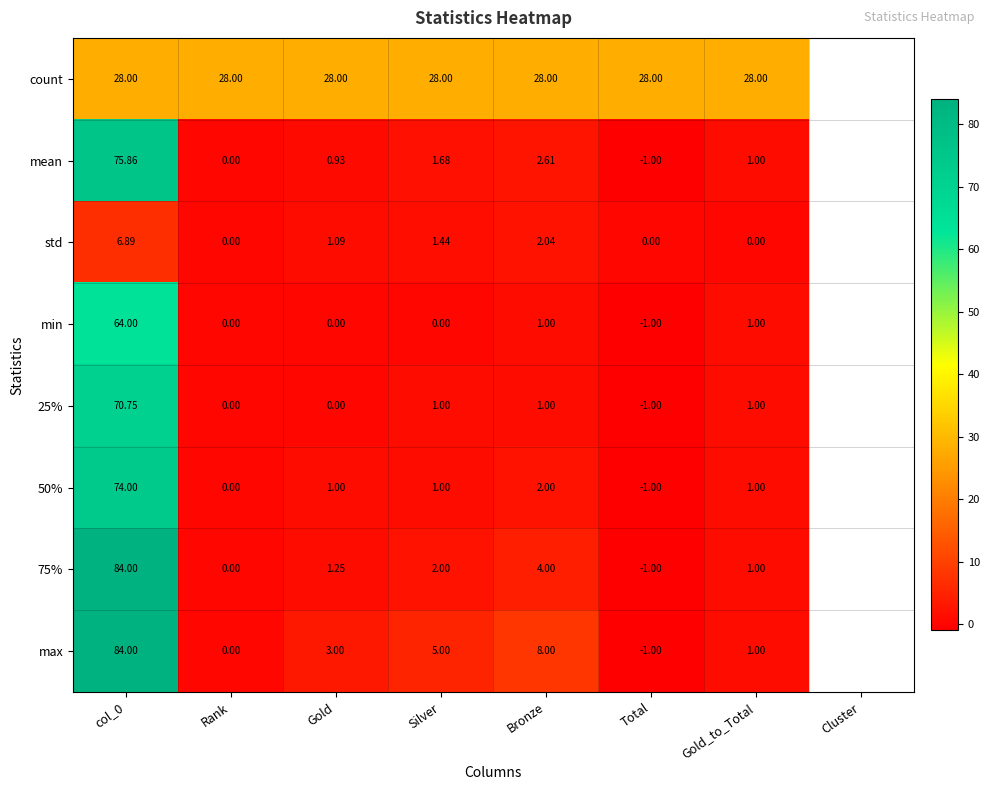

Which series has the largest total across all categories?

count